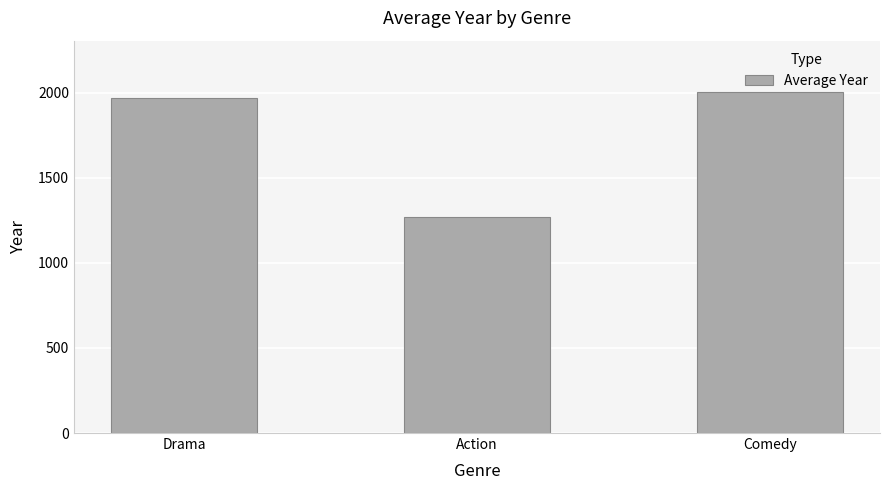

Are the bars horizontal?

No